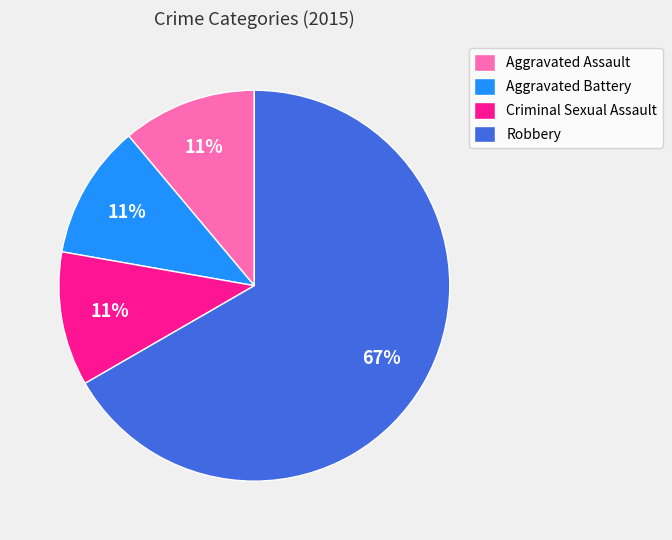

Which has a higher value, Aggravated Assault or Robbery?

Robbery